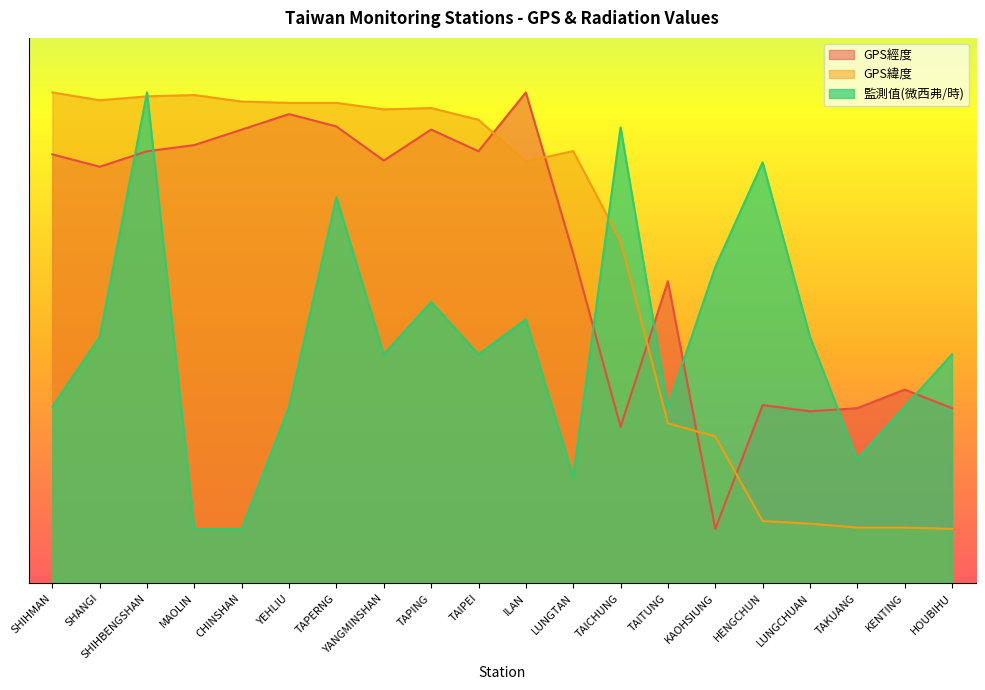

Rank the series by their maximum value, from lowest to highest.

GPS經度, GPS緯度, 監測值(微西弗/時)